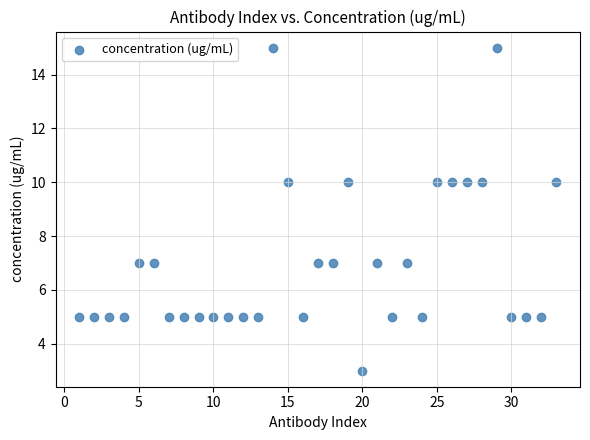

What is the range of Y values (max minus min)?

12